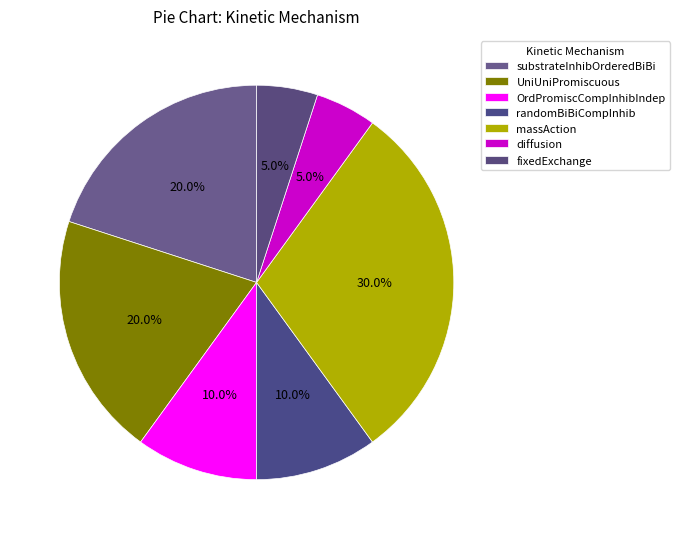

How many segments does this pie chart have?

7